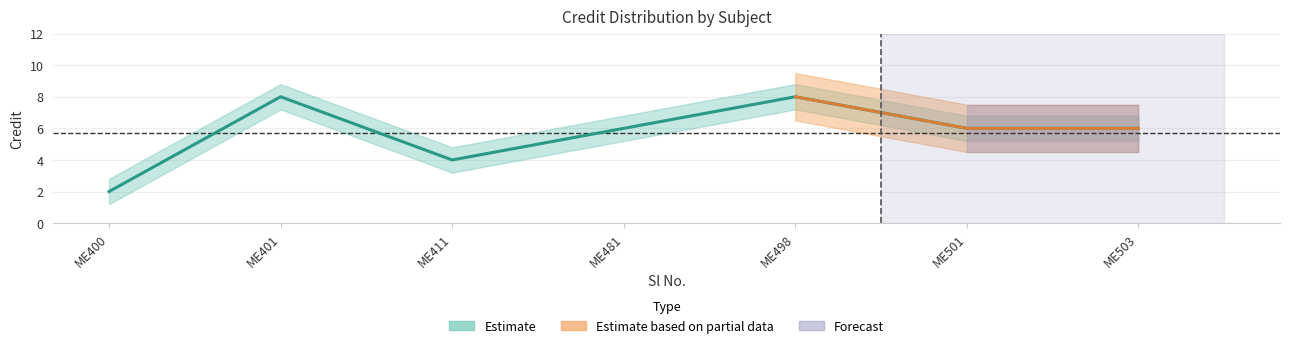

True or false: Credit_lower and Partial_lower cross at least once.

False